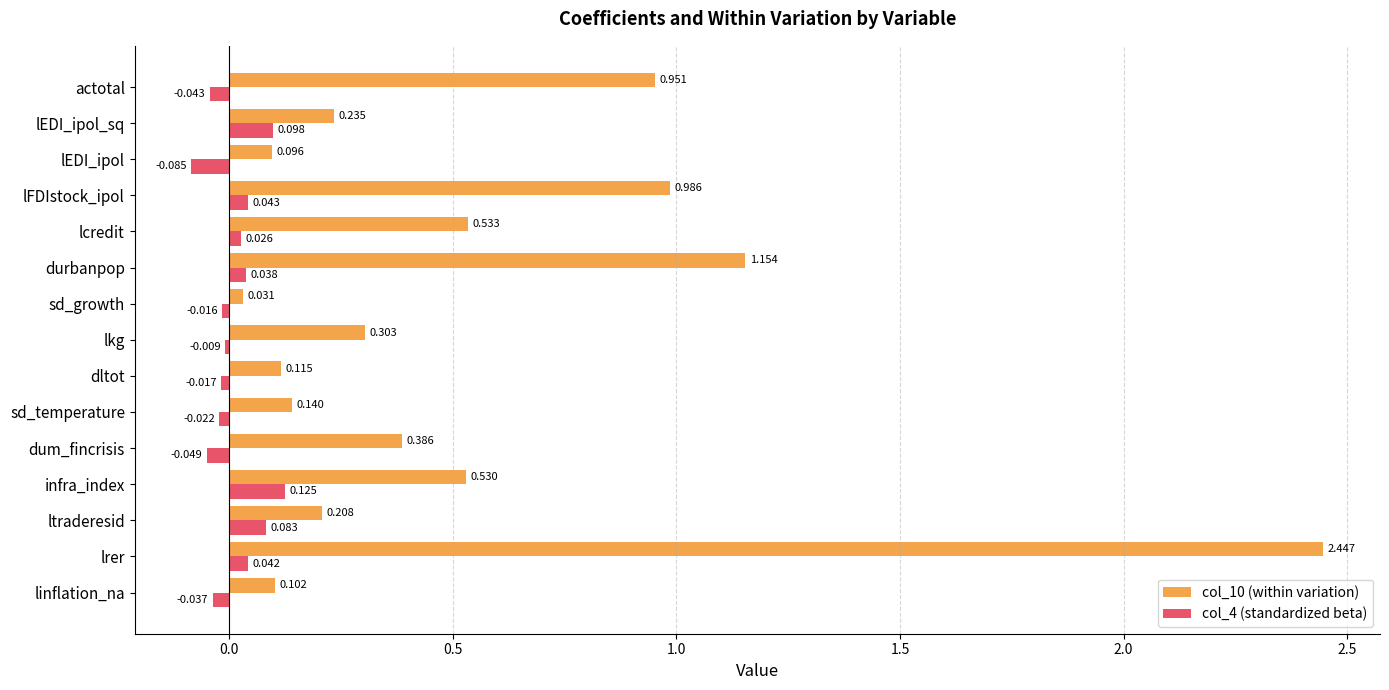

Is the value of col_10 (within variation) at lcredit greater than the value of col_4 (standardized beta) at infra_index?

Yes